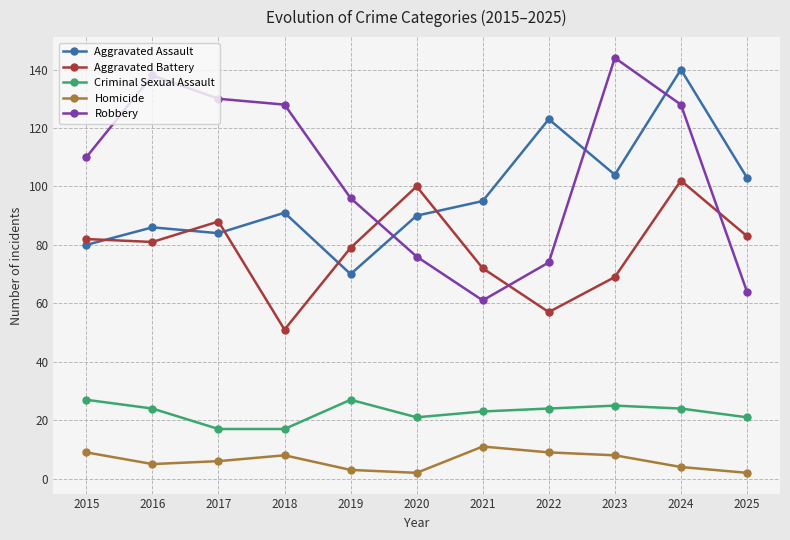

What is the spread (max minus min) of values at 2023?

136